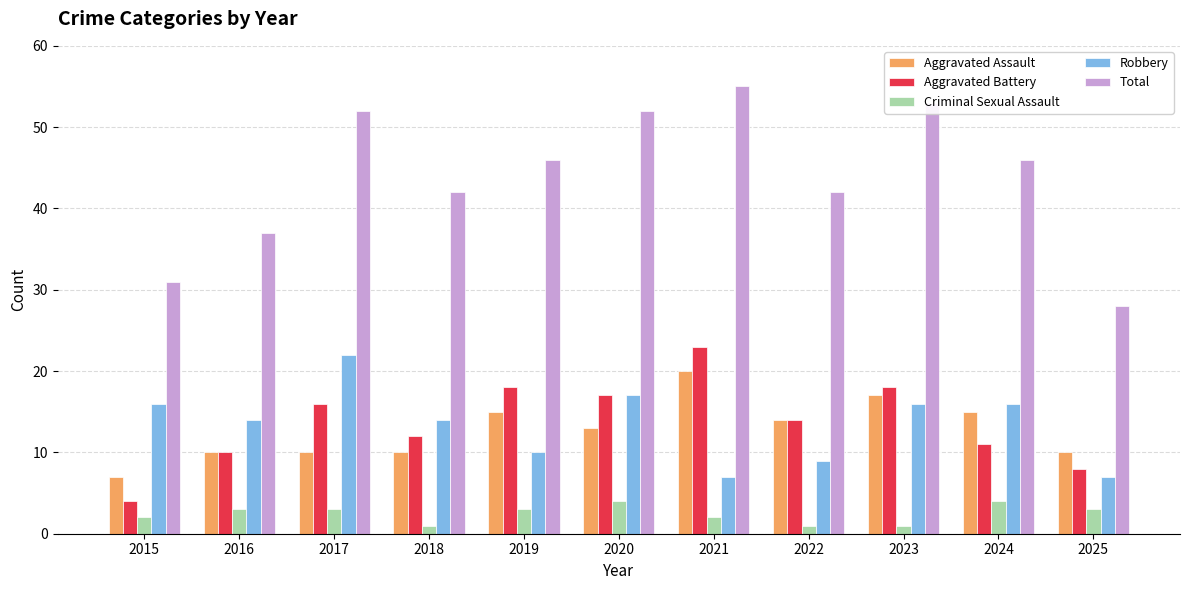

What is the value of the Aggravated Assault bar at the 8th from the left?

14